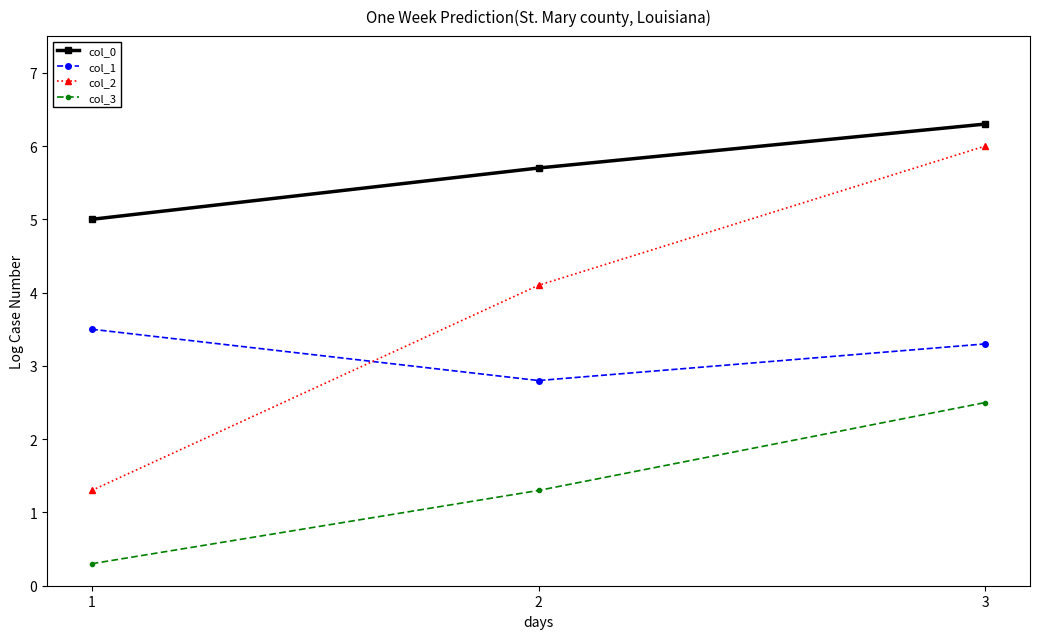

Reading left to right, transcribe all the data shown in this chart.

col_0: 5.0	5.7	6.3
col_1: 3.5	2.8	3.3
col_2: 1.3	4.1	6.0
col_3: 0.3	1.3	2.5